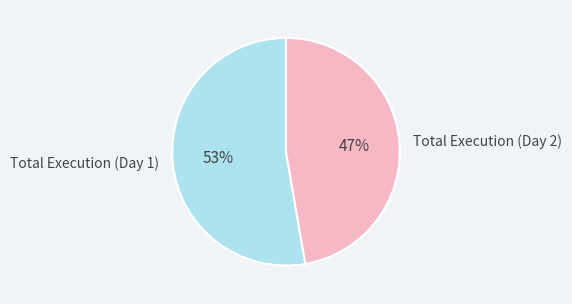

What percentage is the Total Execution (Day 1) slice, to the nearest percent?

53%